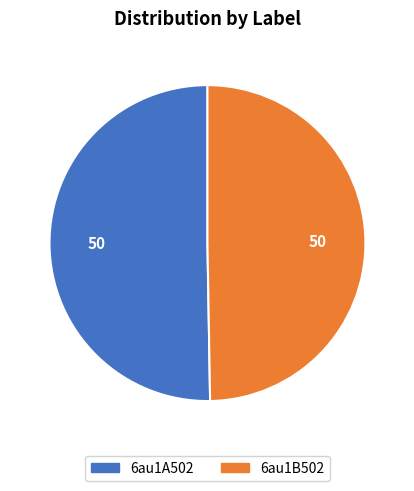

Between 6au1B502 and 6au1A502, which is larger?

6au1A502